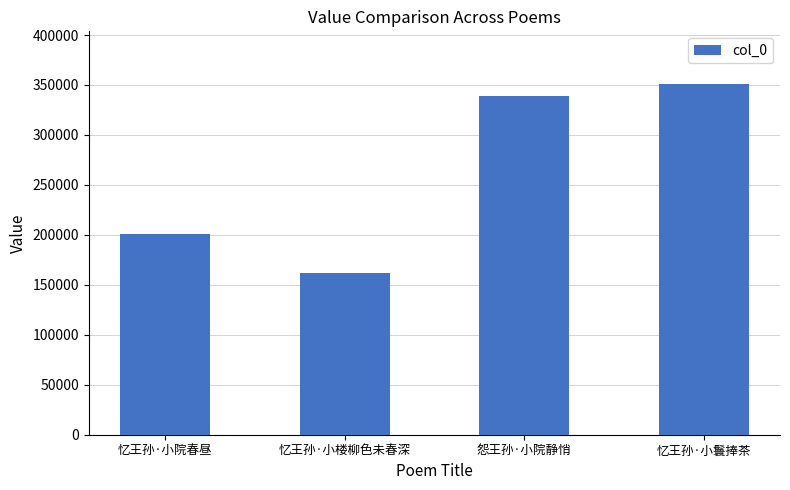

What is the label of the 1st bar from the right?

忆王孙·小鬟捧茶